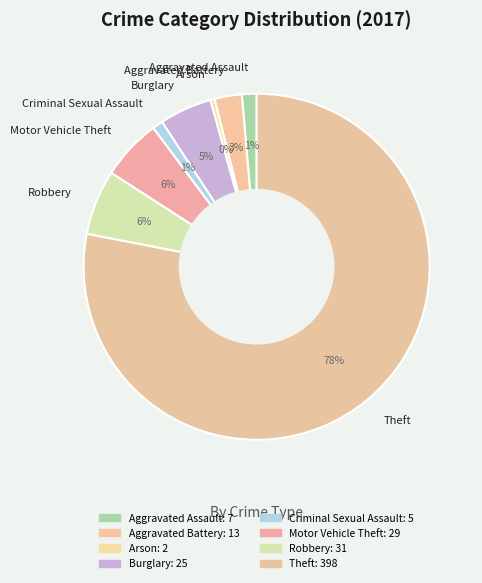

The Aggravated Battery slice represents 8% of the pie. True or false?

False